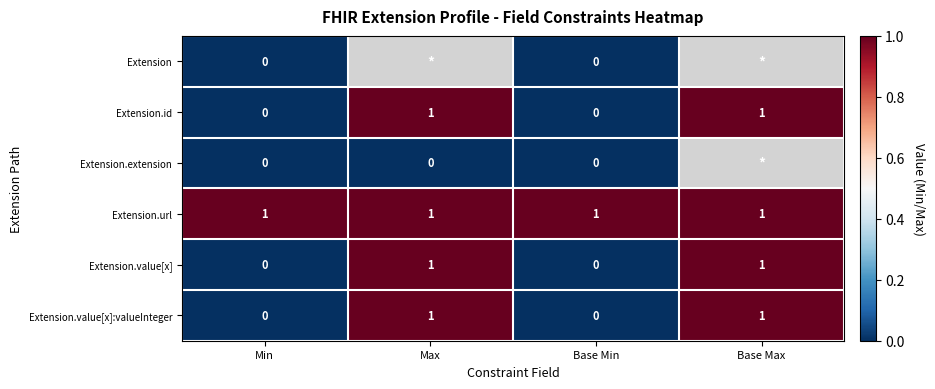

How many Extension.value[x] values are between 0 and 1?

4